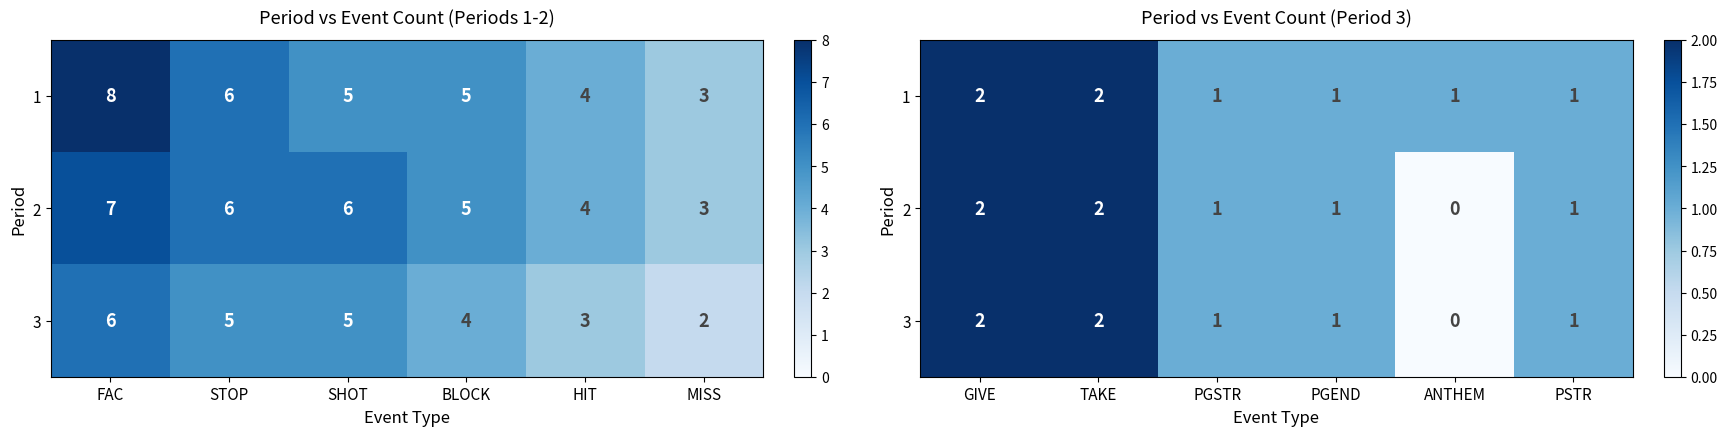

At how many categories does at least one series exceed 1?

2